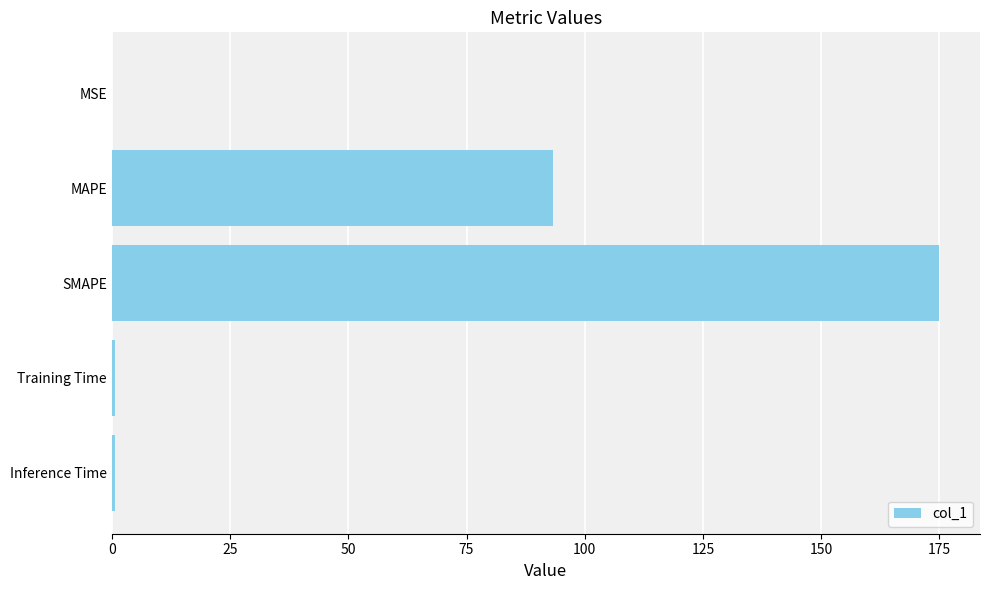

What is the average value?

53.9